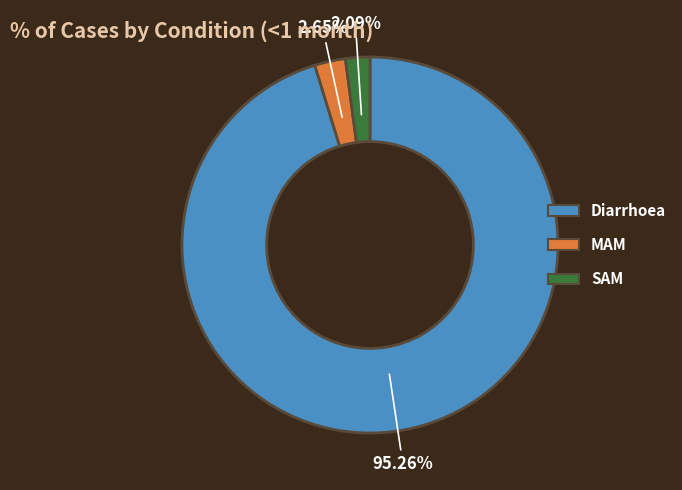

Which slice is the largest?

Diarrhoea